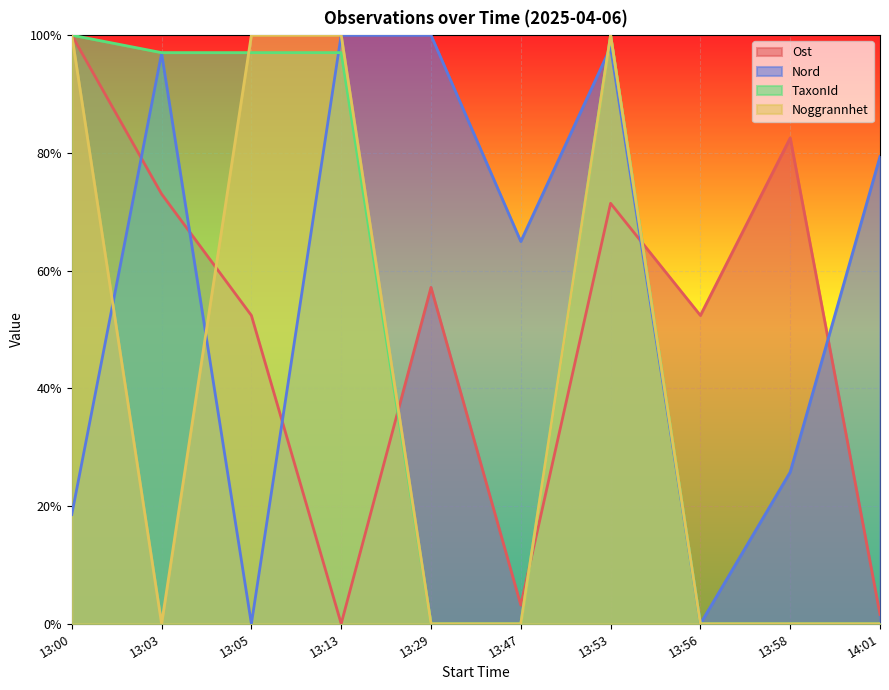

Reading right to left, transcribe all the data shown in this chart.

Ost: 0.0	0.8	0.5	0.7	0.0	0.6	0.0	0.5	0.7	1.0
Nord: 0.8	0.3	0.0	1.0	0.6	1.0	1.0	0.0	1.0	0.2
TaxonId: 0.0	0.0	0.0	1.0	0.0	0.0	1.0	1.0	1.0	1.0
Noggrannhet: 0.0	0.0	0.0	1.0	0.0	0.0	1.0	1.0	0.0	1.0